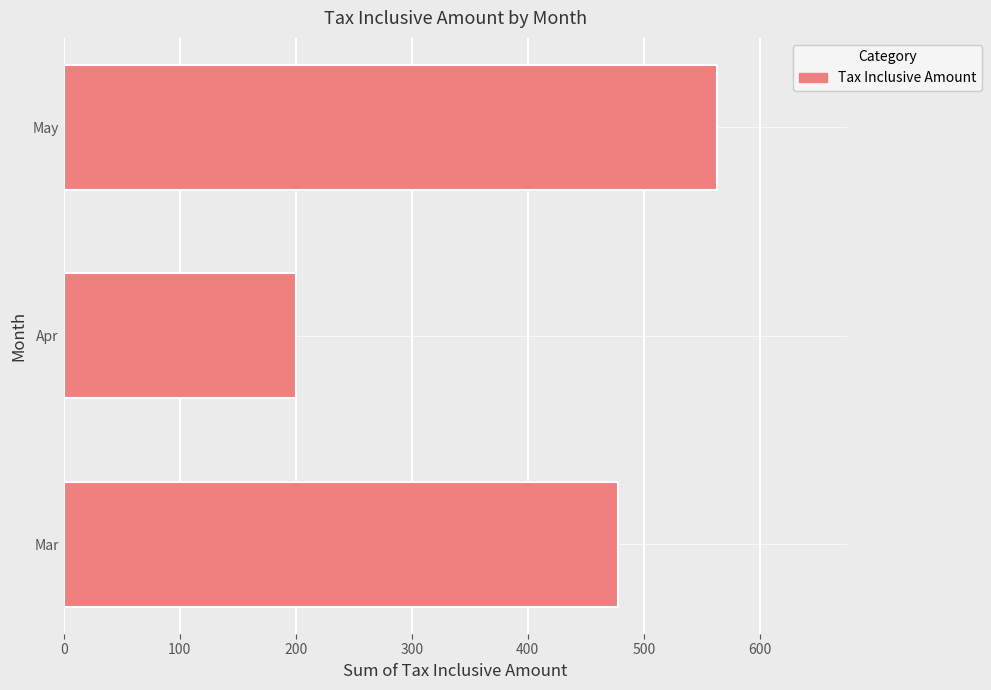

Is it true that the value at Mar is 478?

True